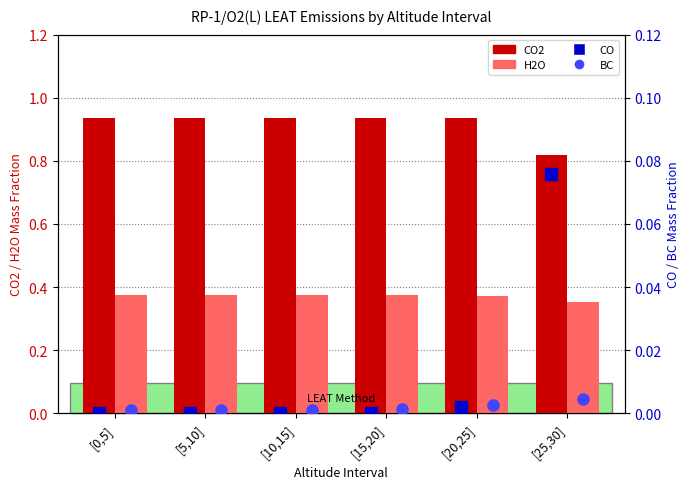

Reading left to right, what are all the values shown in this chart?

CO2: 0.9	0.9	0.9	0.9	0.9	0.8
H2O: 0.4	0.4	0.4	0.4	0.4	0.4
CO: 0.0	0.0	0.0	0.0	0.0	0.1
BC: 0.0	0.0	0.0	0.0	0.0	0.0